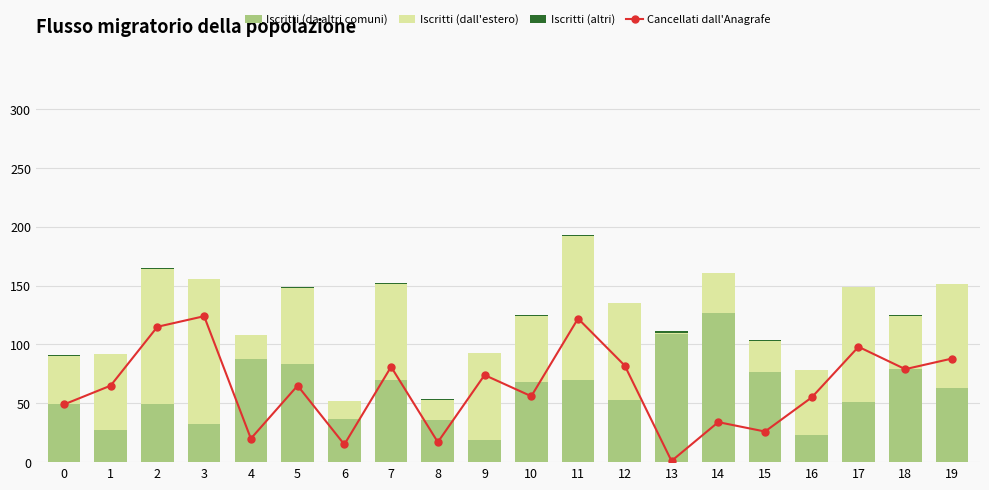

How many values in the Iscritti (dall estero) series exceed 65?

8